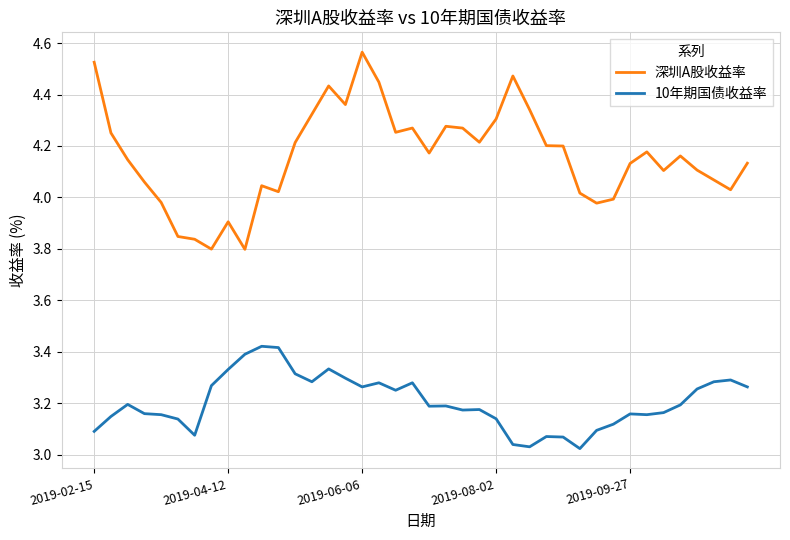

Which series has the largest range (max minus min)?

深圳A股收益率